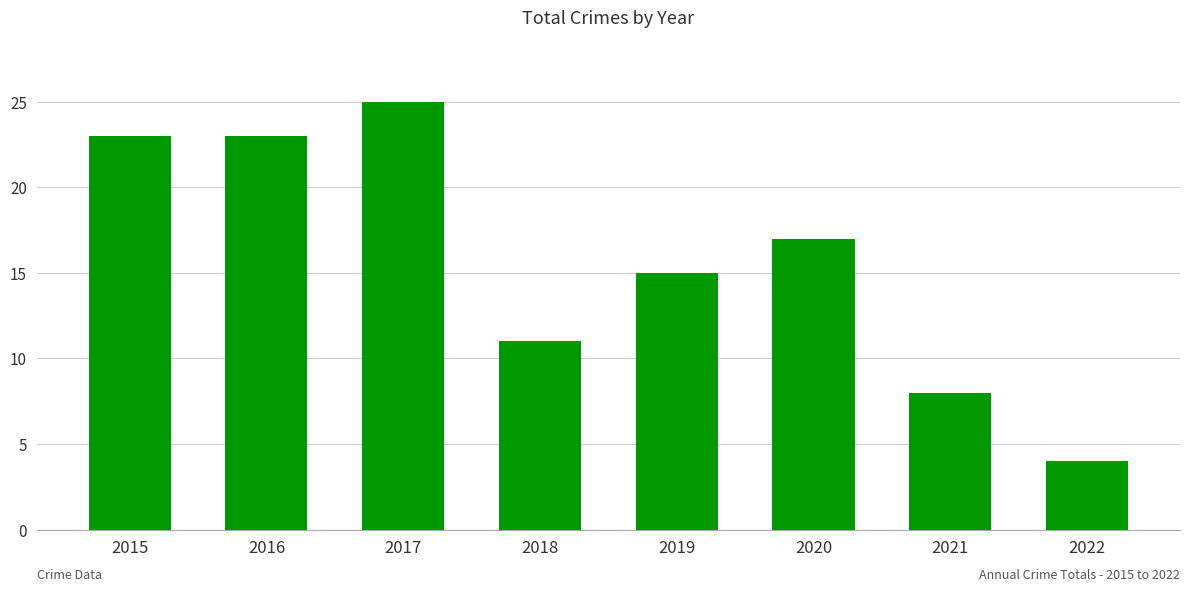

The value at 2016 is 23. True or false?

True